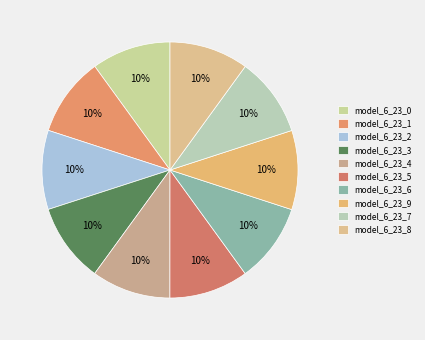

Does any single category account for the majority?

No